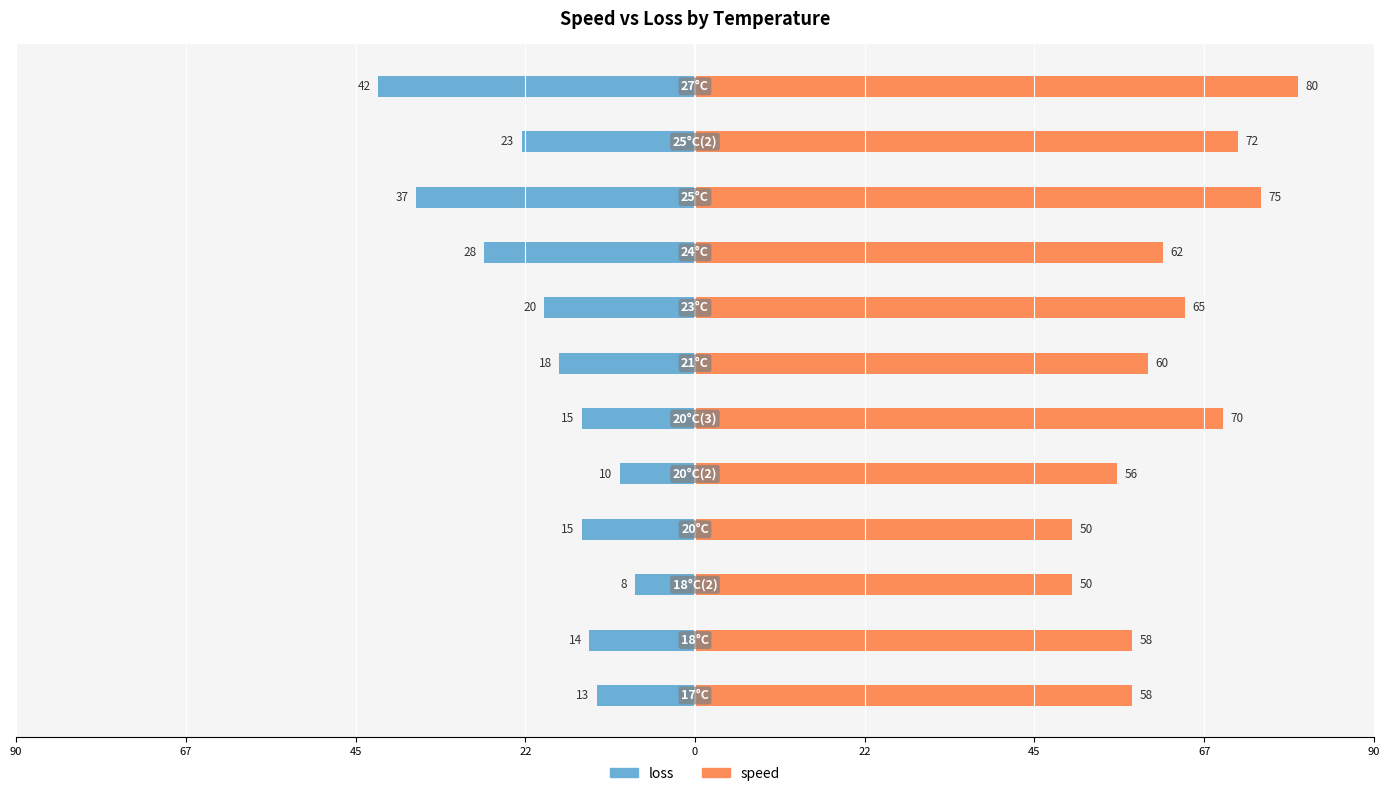

Count the number of categories in the chart.

12